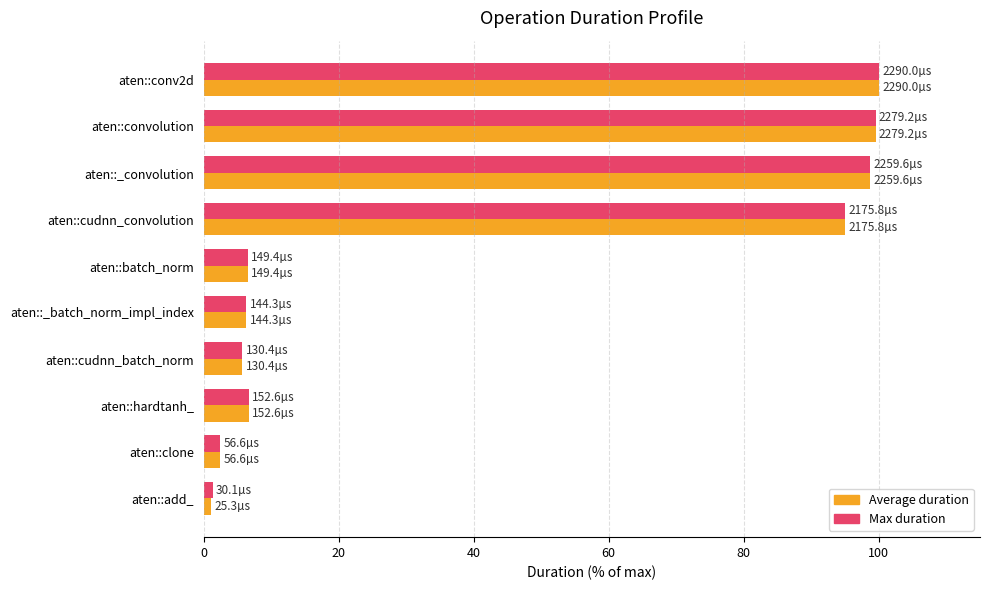

Which series has the largest range (max minus min)?

Average duration